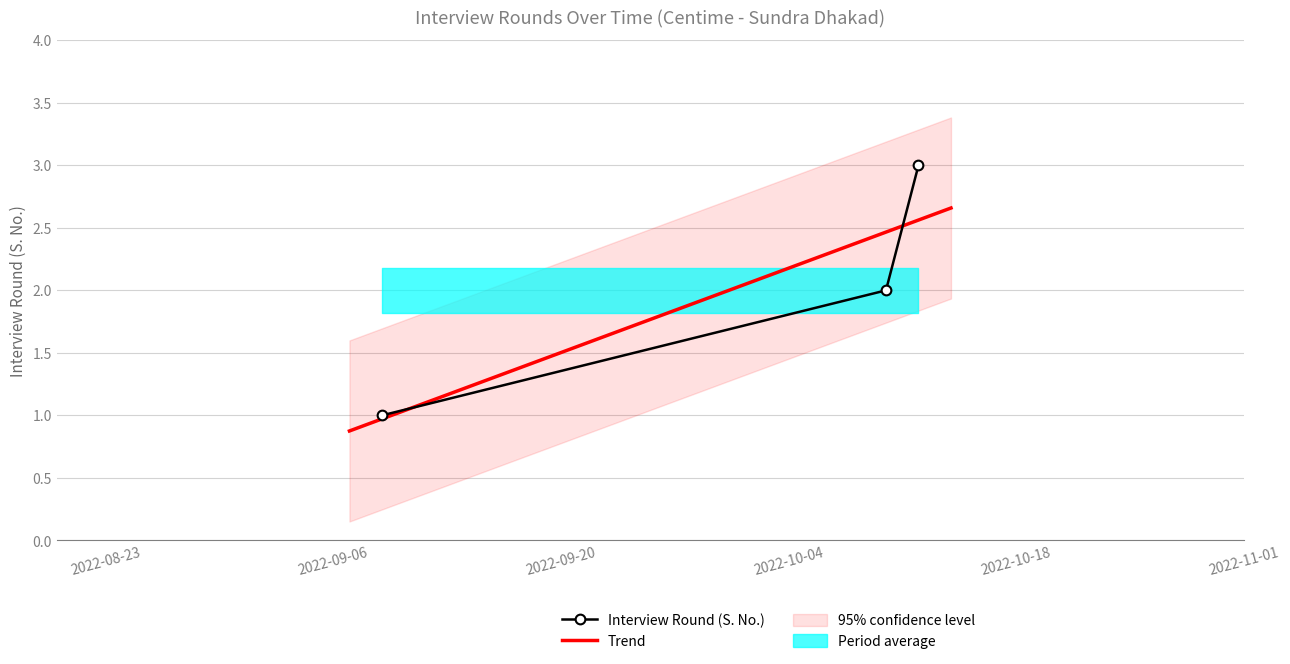

How many lines are shown in the chart?

1